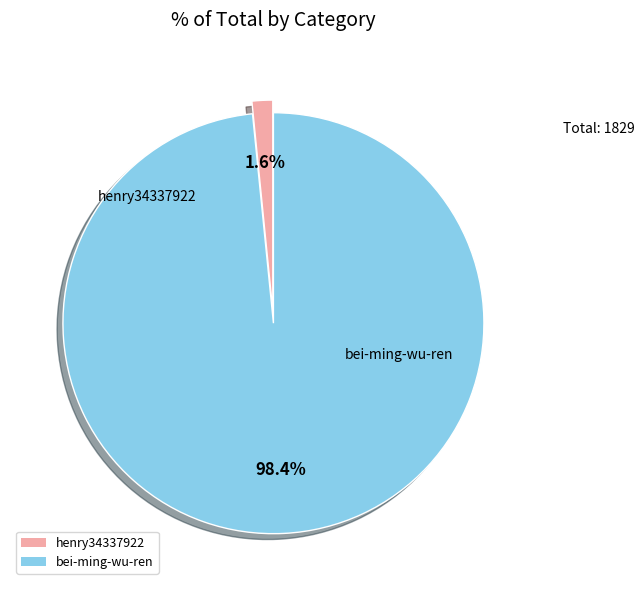

Does henry34337922 account for over 50% of the chart?

No